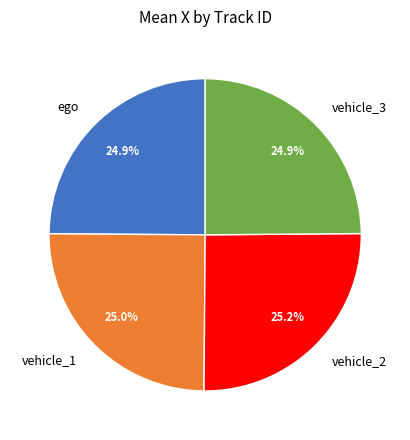

What percentage is NOT represented by vehicle_3?

75.1%